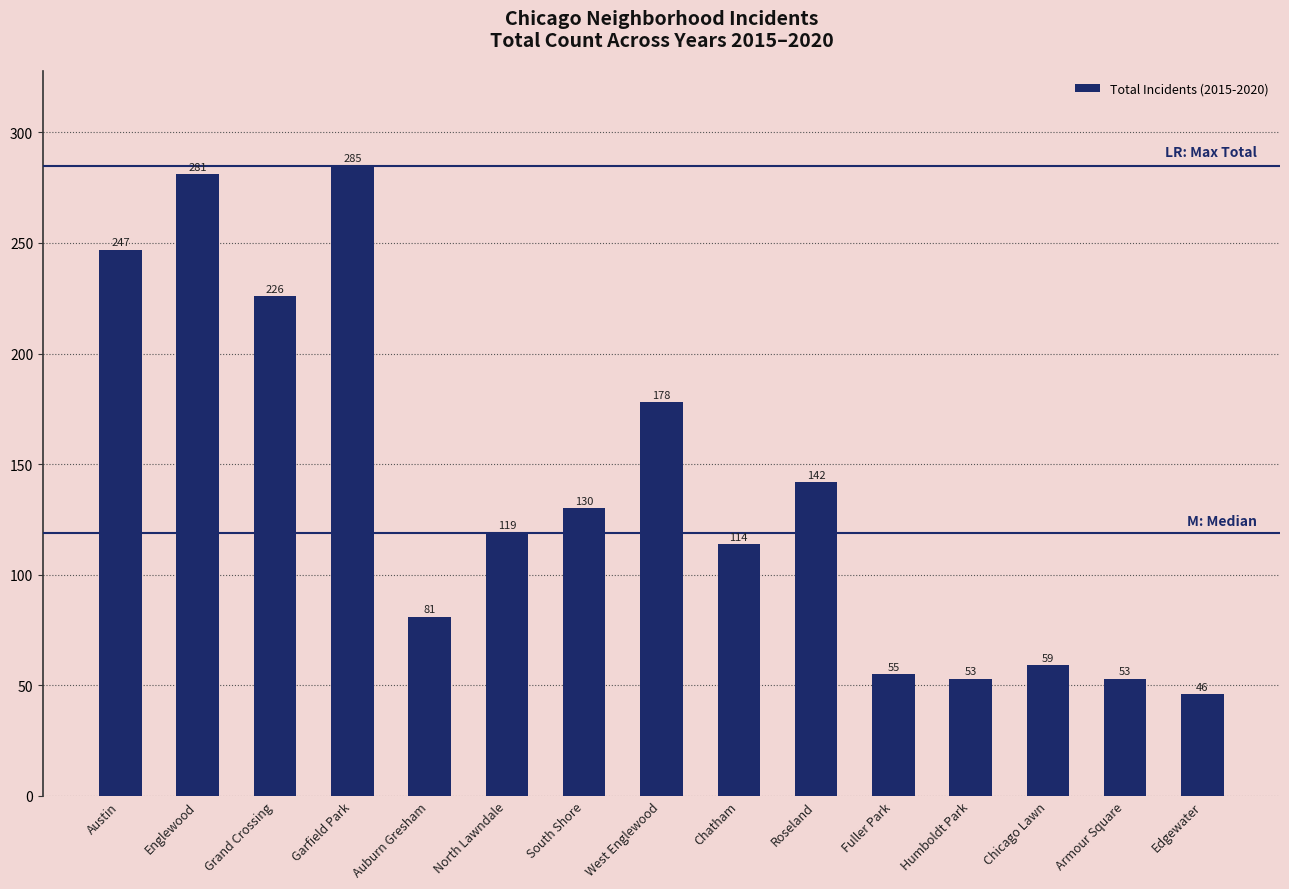

What is the value of the 9th bar from the left?

114